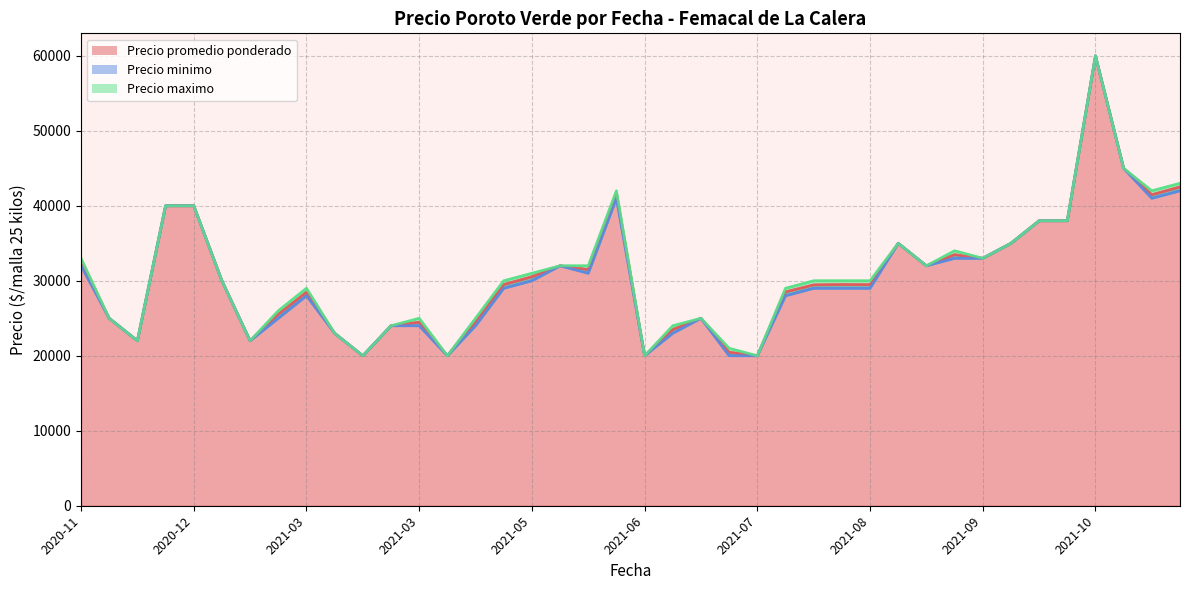

The value of Precio maximo at 2021-11-03 is 20699. True or false?

False